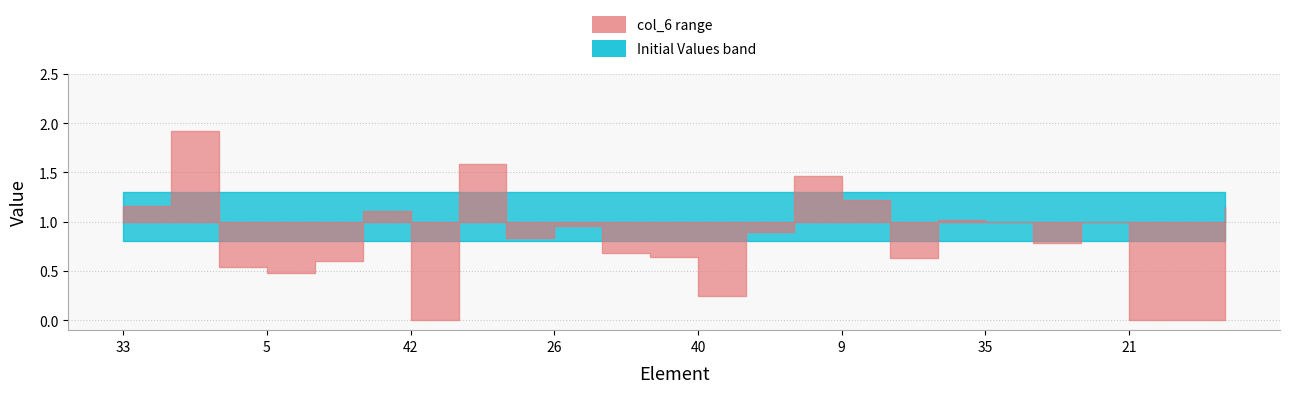

Which series has the largest total across all categories?

Initial Values